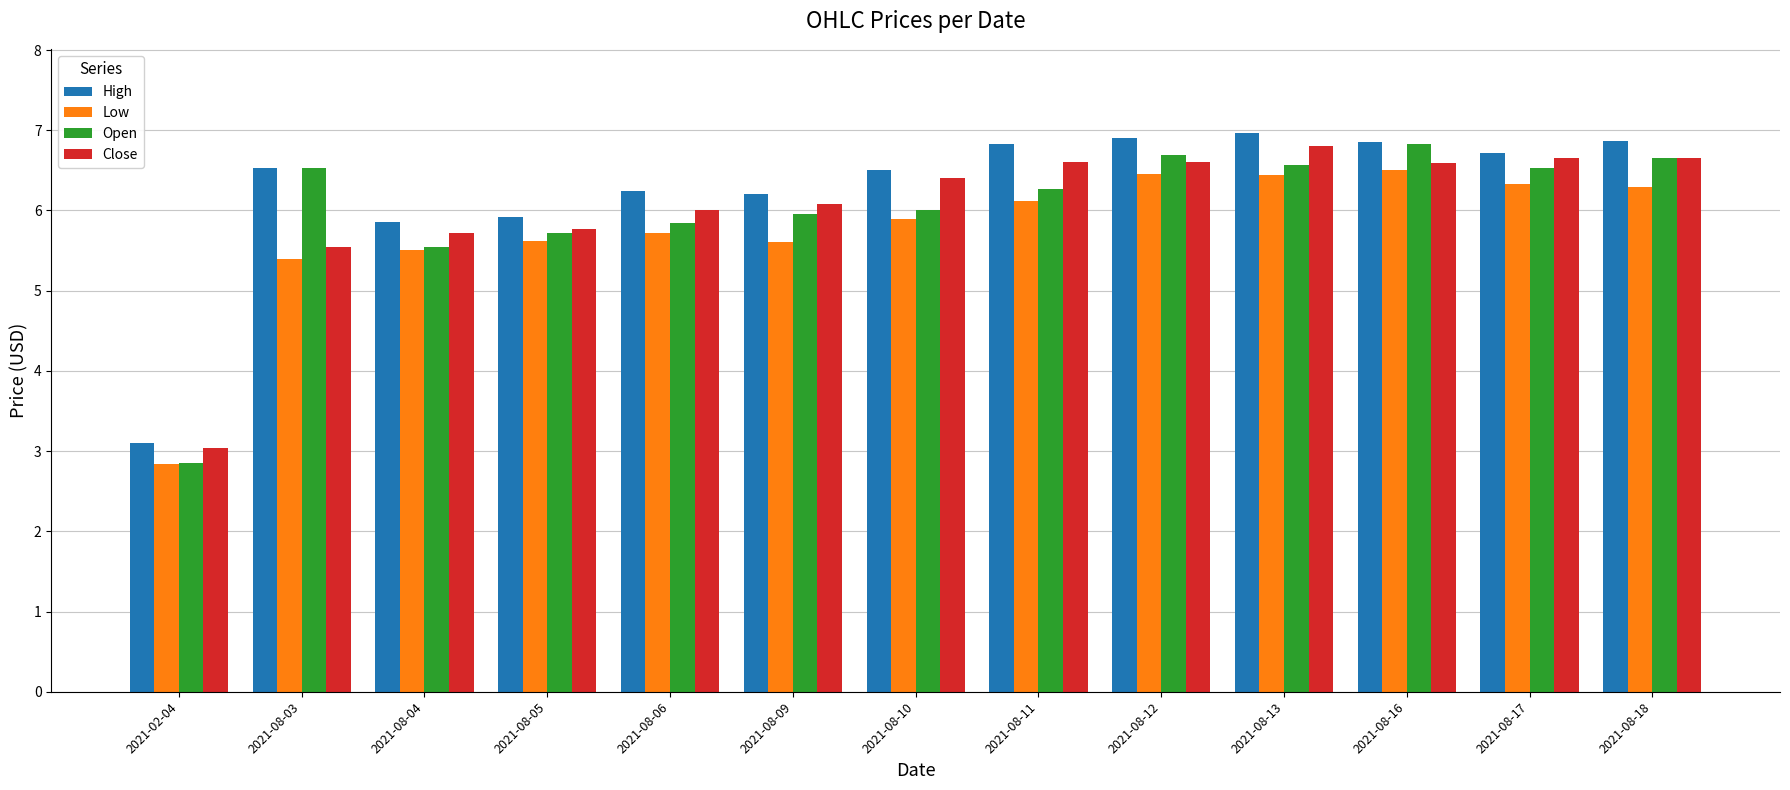

What is the total value across all series at 2021-08-12?

26.7